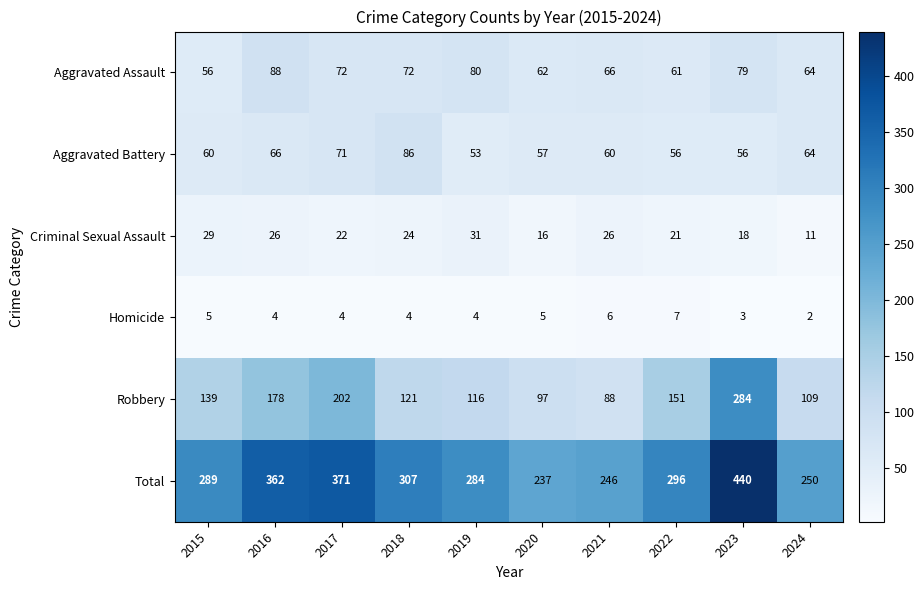

At which category does the chart reach its minimum across all series?

2024